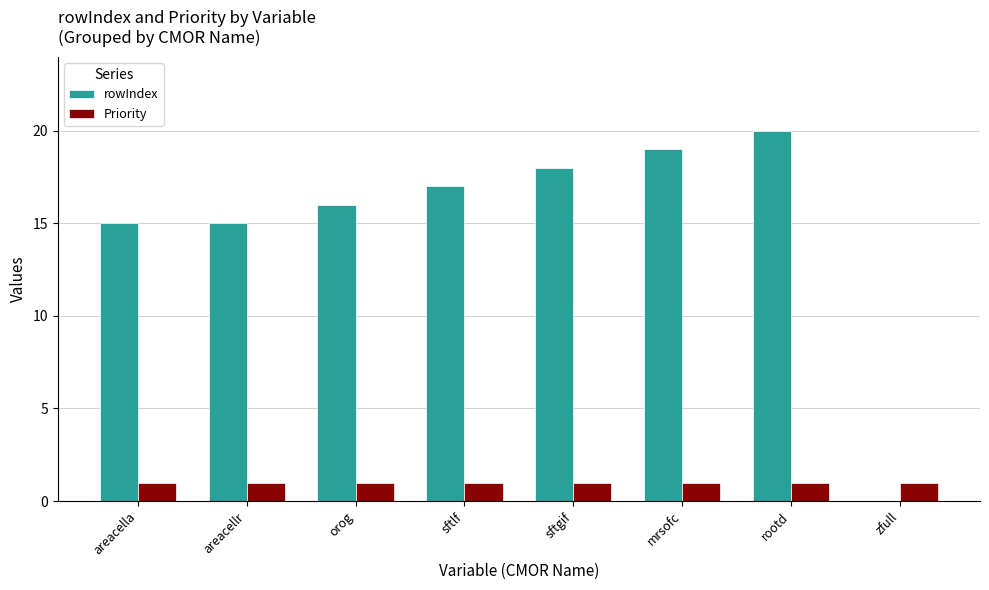

Reading left to right, extract all data points from this chart.

rowIndex: 15	15	16	17	18	19	20	0
Priority: 1	1	1	1	1	1	1	1